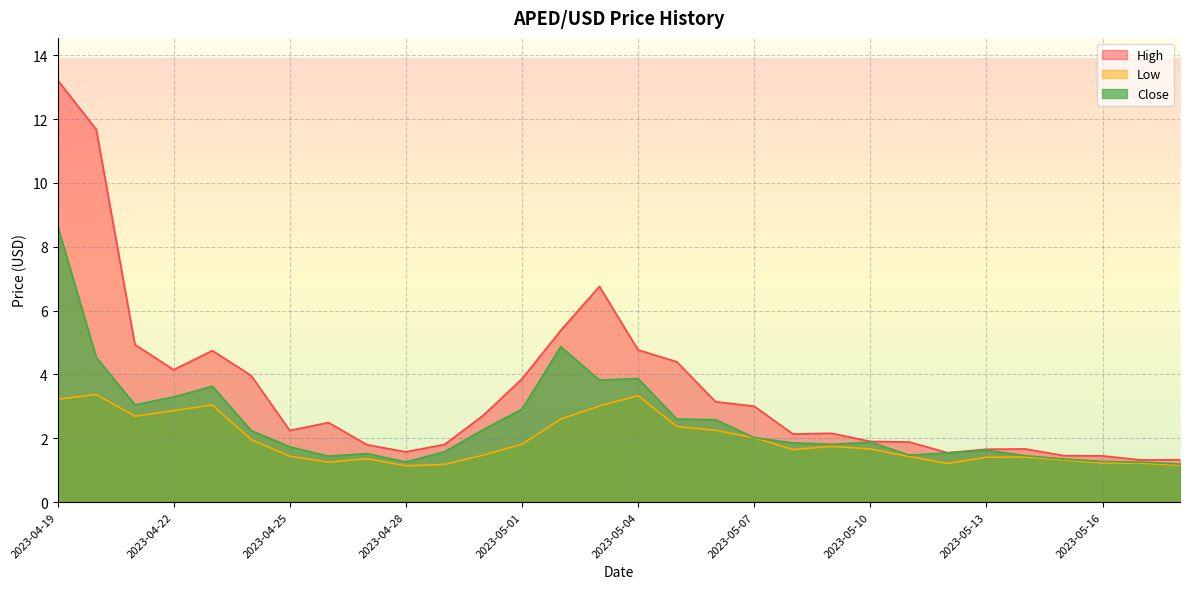

Rank the categories by High value from highest to lowest.

2023-04-19, 2023-04-20, 2023-05-03, 2023-05-02, 2023-04-21, 2023-05-04, 2023-04-23, 2023-05-05, 2023-04-22, 2023-04-24, 2023-05-01, 2023-05-06, 2023-05-07, 2023-04-30, 2023-04-26, 2023-04-25, 2023-05-09, 2023-05-08, 2023-05-10, 2023-05-11, 2023-04-29, 2023-04-27, 2023-05-14, 2023-05-13, 2023-04-28, 2023-05-12, 2023-05-15, 2023-05-16, 2023-05-18, 2023-05-17